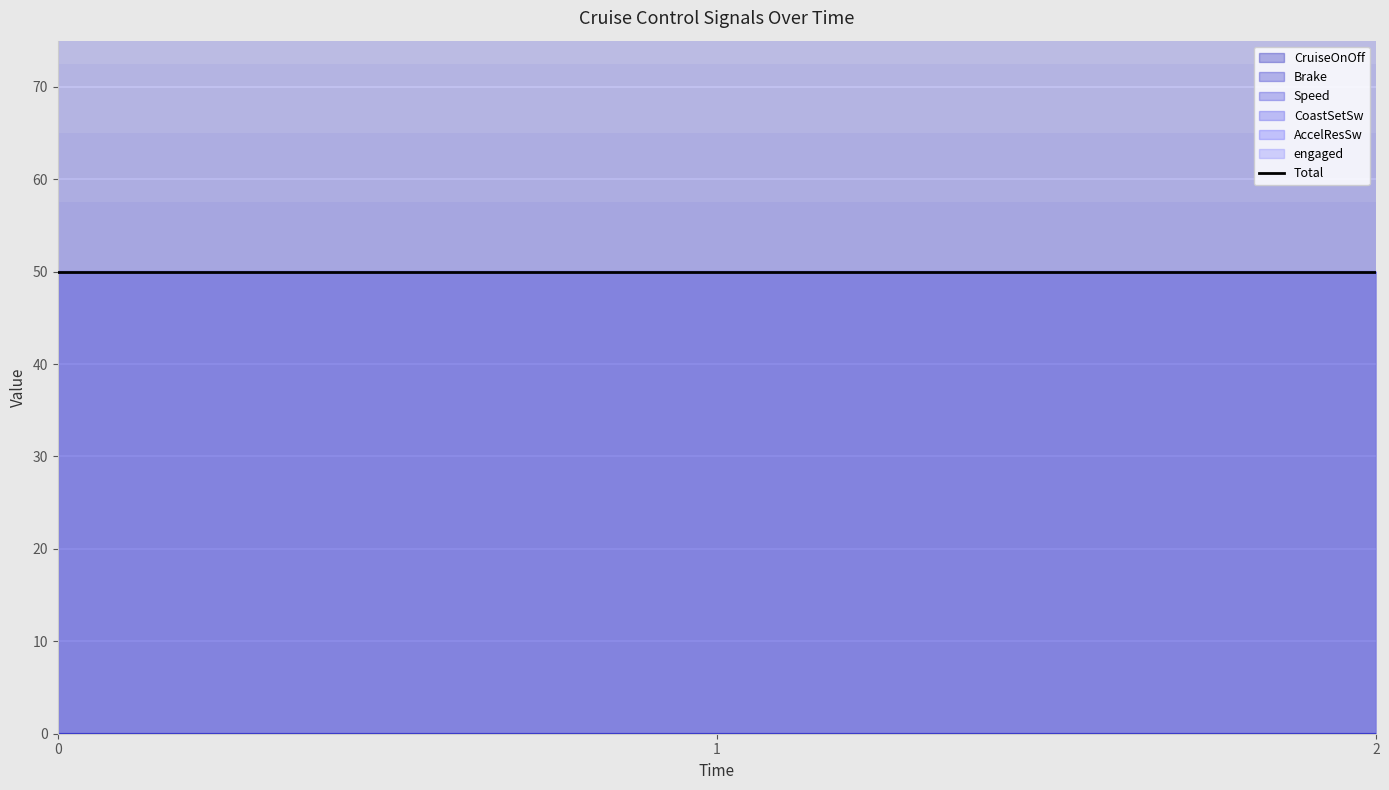

Reading right to left, extract all data points from this chart.

CruiseOnOff: 2=0	1=0	0=0
Brake: 2=0	1=0	0=0
Speed: 2=50	1=50	0=50
CoastSetSw: 2=0	1=0	0=0
AccelResSw: 2=0	1=0	0=0
engaged: 2=0	1=0	0=0